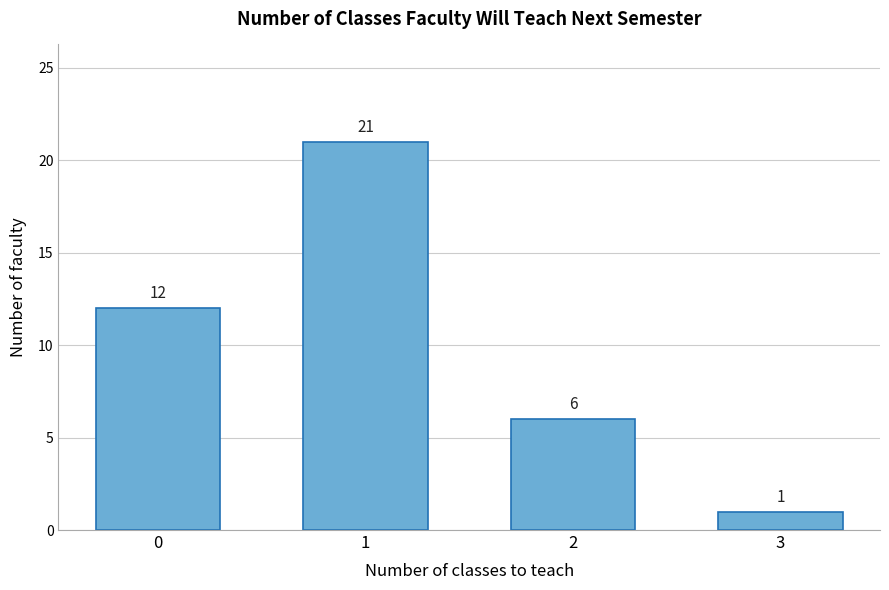

Reading left to right, transcribe all the data shown in this chart.

0=12	1=21	2=6	3=1